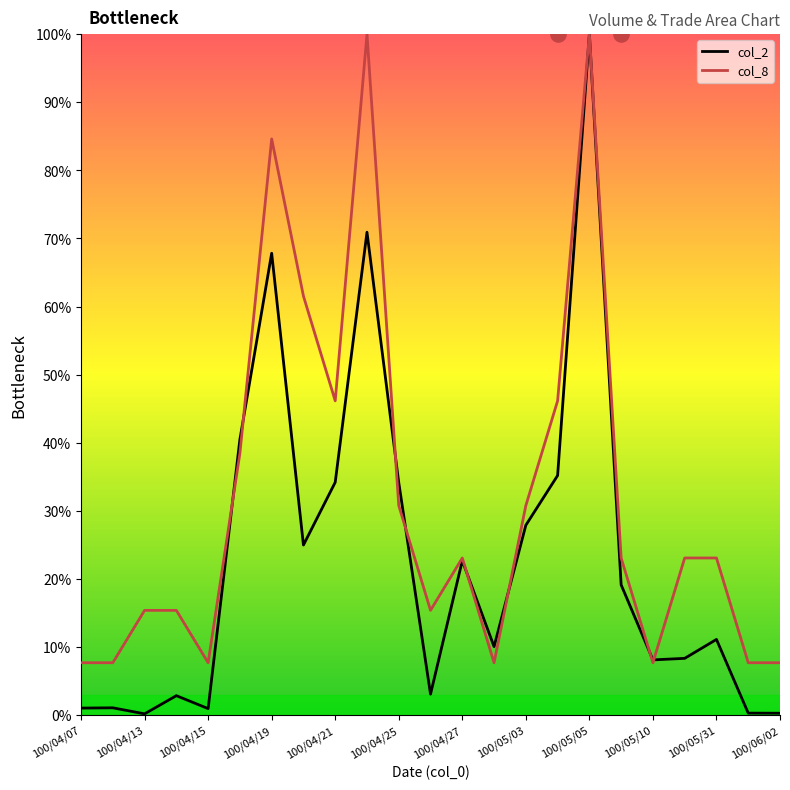

Which series contains the lowest Y value?

col_2